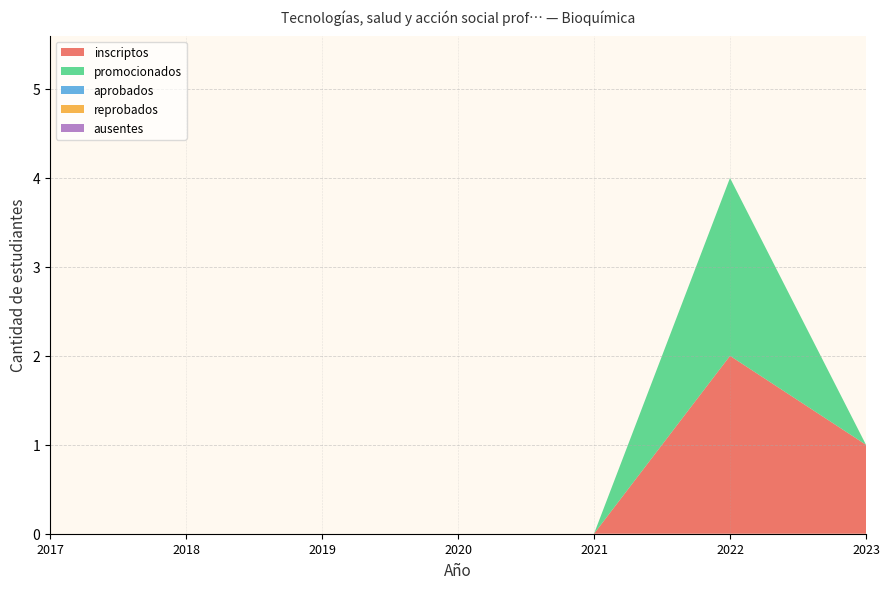

Reading left to right, extract all data points from this chart.

inscriptos: 2017=0	2018=0	2019=0	2020=0	2021=0	2022=2	2023=1
promocionados: 2017=0	2018=0	2019=0	2020=0	2021=0	2022=2	2023=0
aprobados: 2017=0	2018=0	2019=0	2020=0	2021=0	2022=0	2023=0
reprobados: 2017=0	2018=0	2019=0	2020=0	2021=0	2022=0	2023=0
ausentes: 2017=0	2018=0	2019=0	2020=0	2021=0	2022=0	2023=0